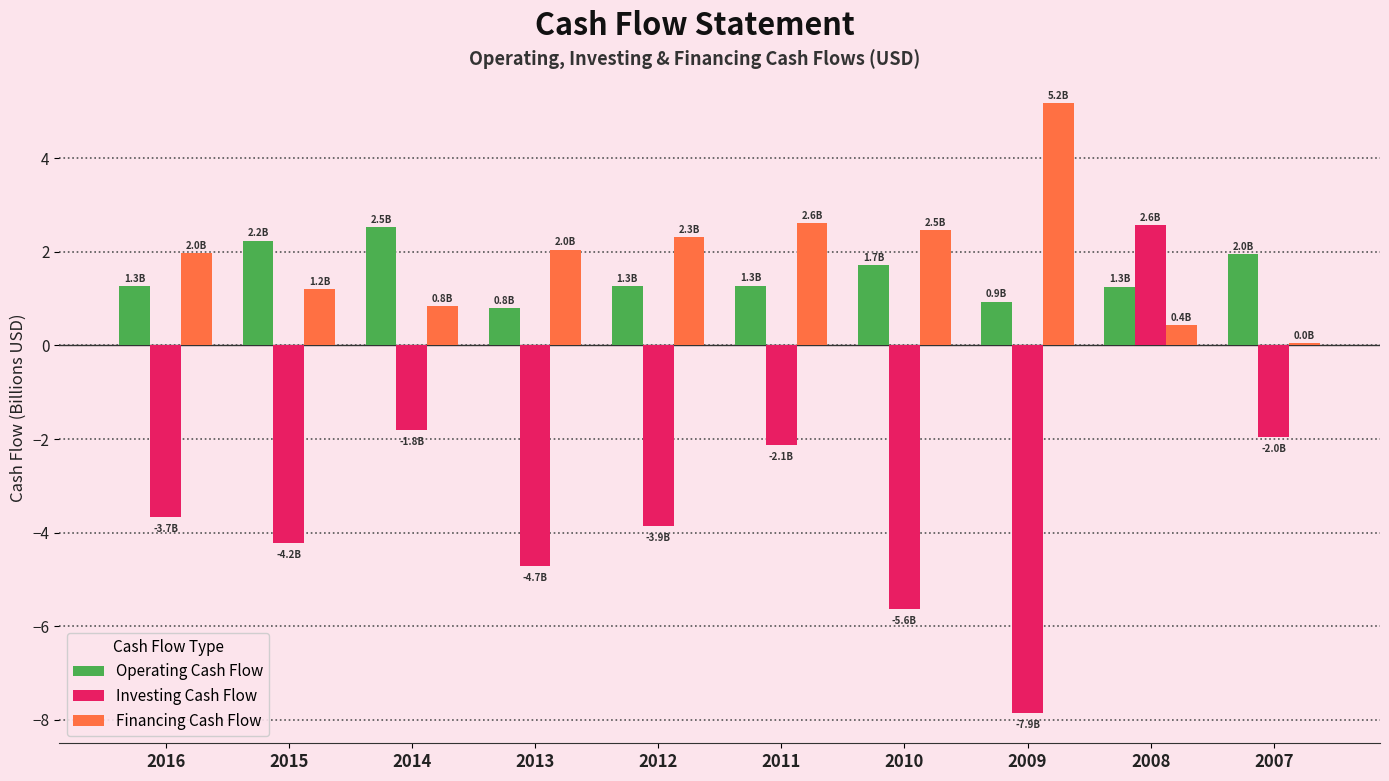

What is the value of the Investing Cash Flow bar at the 2nd from the left?

-4.2